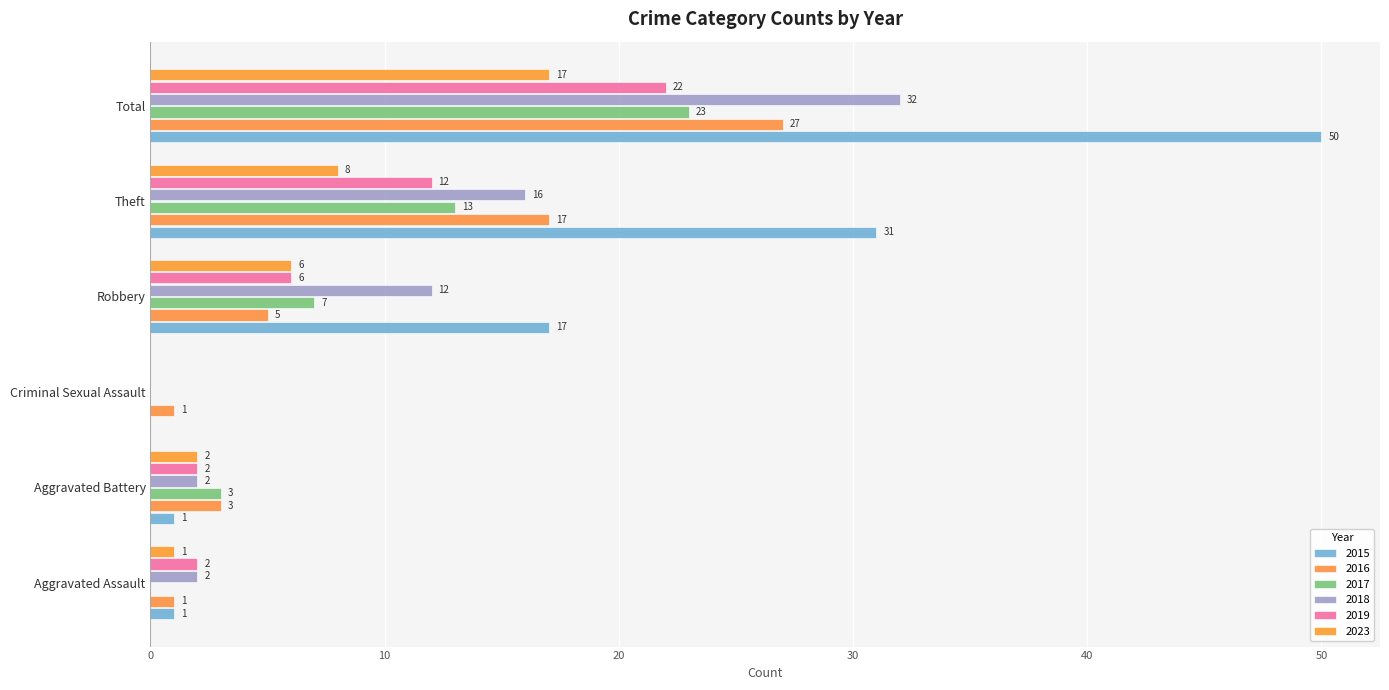

What is the spread (max minus min) of values at Theft?

23